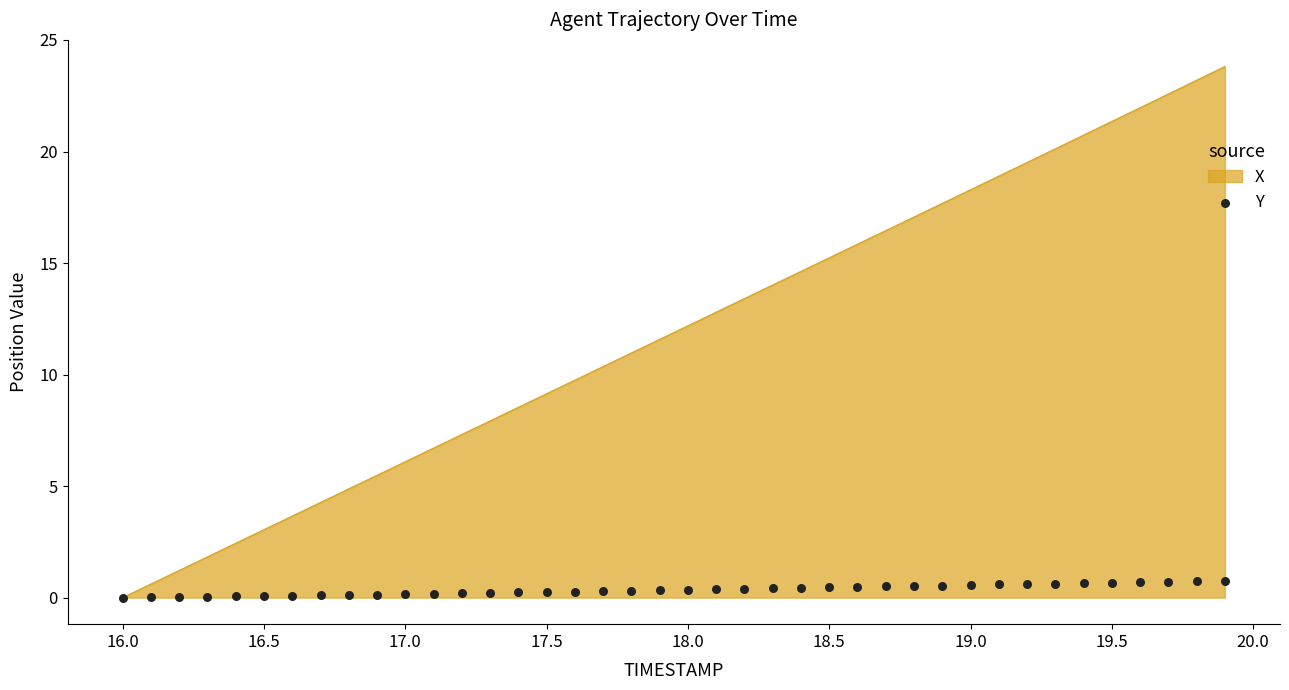

What is the maximum value for X?

23.8